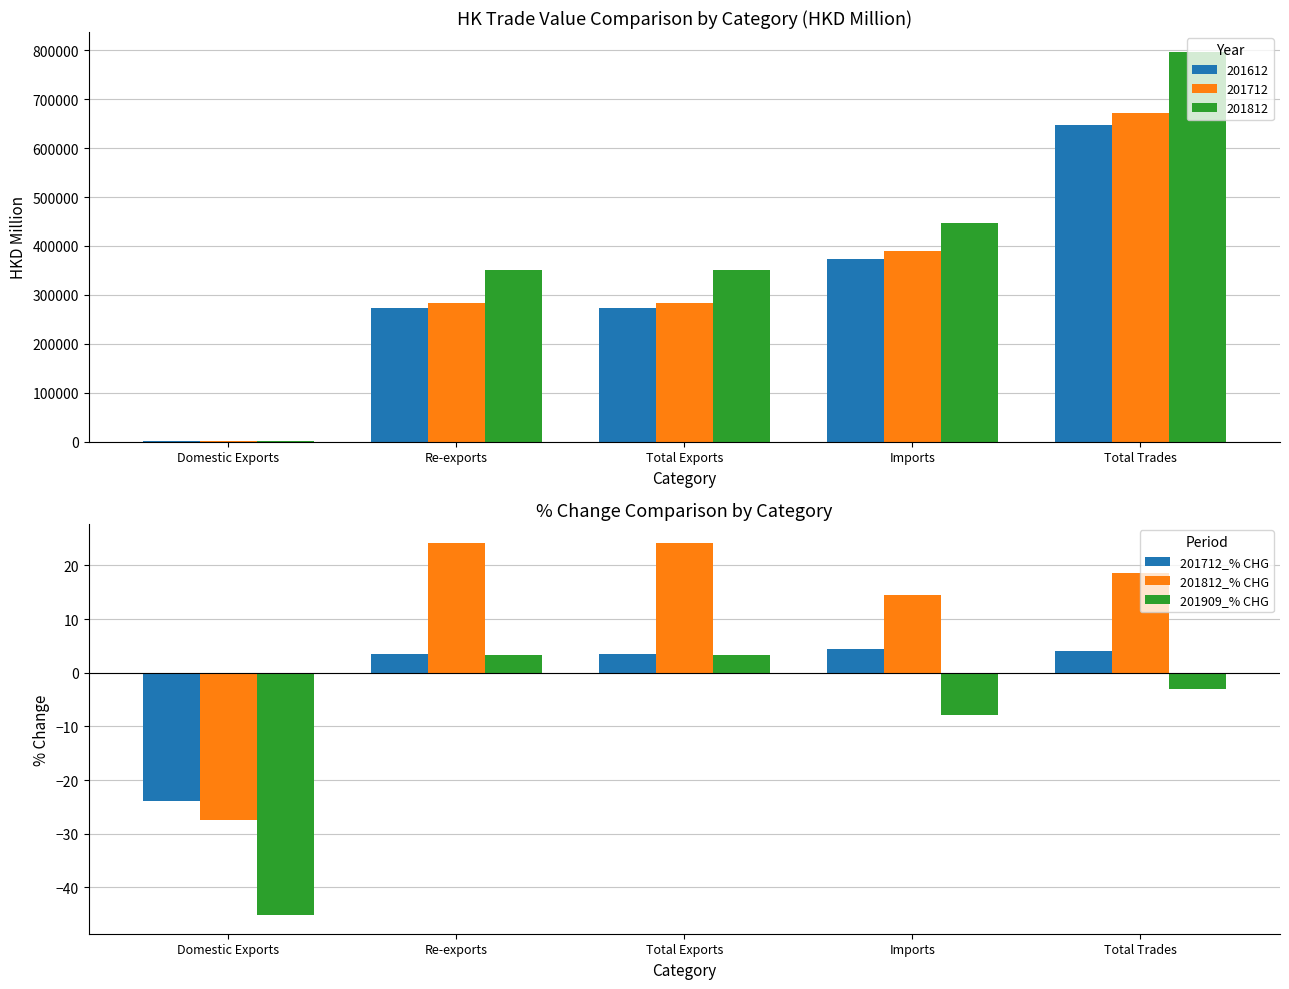

Which has a higher value, Domestic Exports or Total Exports?

Total Exports